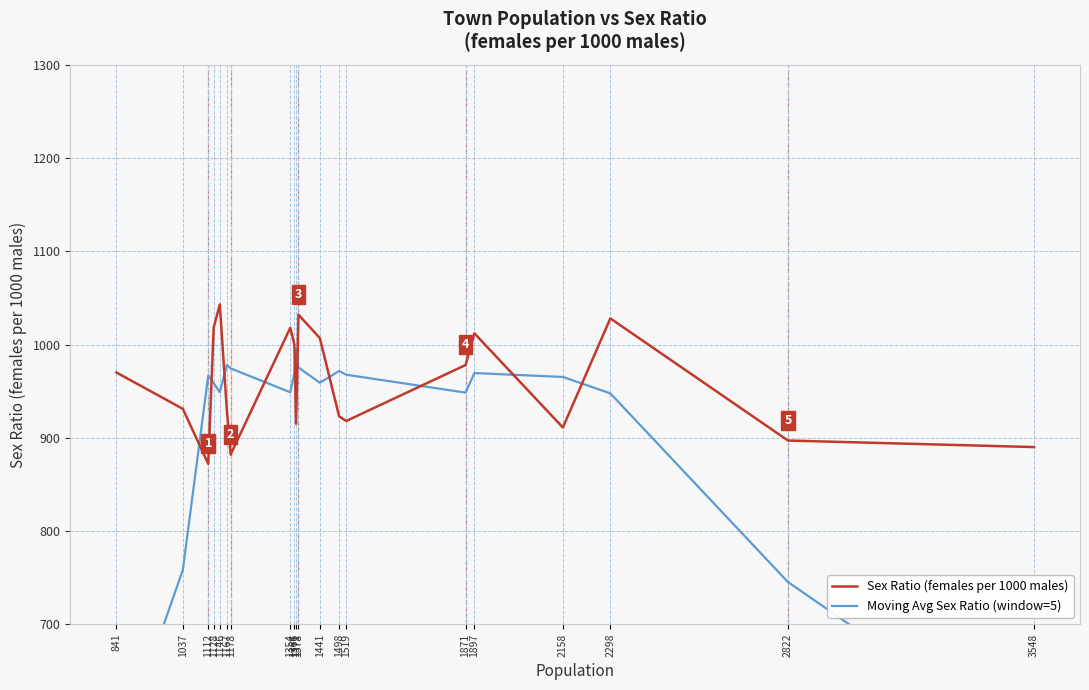

Reading left to right, transcribe all the data shown in this chart.

Sex Ratio (females per 1000 males): 841=970.0	1037=931.0	1112=872.0	1128=1018.0	1146=1043.0	1167=929.0	1178=882.0	1354=1018.0	1366=1000.0	1371=915.0	1378=1032.0	1441=1007.0	1498=923.0	1519=918.0	1871=978.0	1897=1012.0	2158=911.0	2298=1028.0	2822=897.0	3548=890.0
Moving Avg Sex Ratio (window=5): 841=554.6	1037=758.2	1112=966.8	1128=958.6	1146=948.8	1167=978.0	1178=974.4	1354=948.8	1366=969.4	1371=994.4	1378=975.4	1441=959.0	1498=971.6	1519=967.6	1871=948.4	1897=969.4	2158=965.2	2298=947.6	2822=745.2	3548=563.0